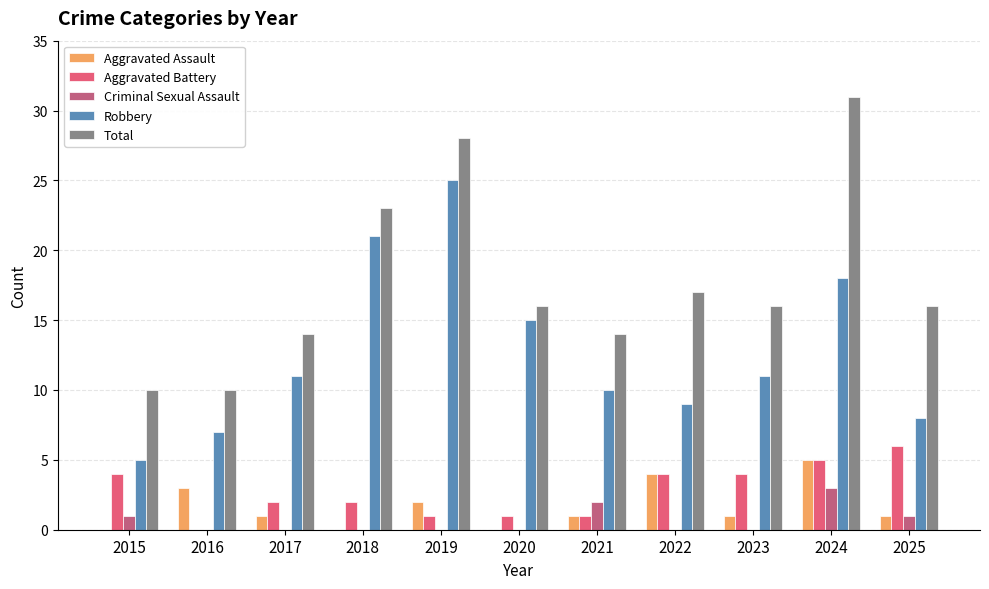

How many groups of bars are there?

11